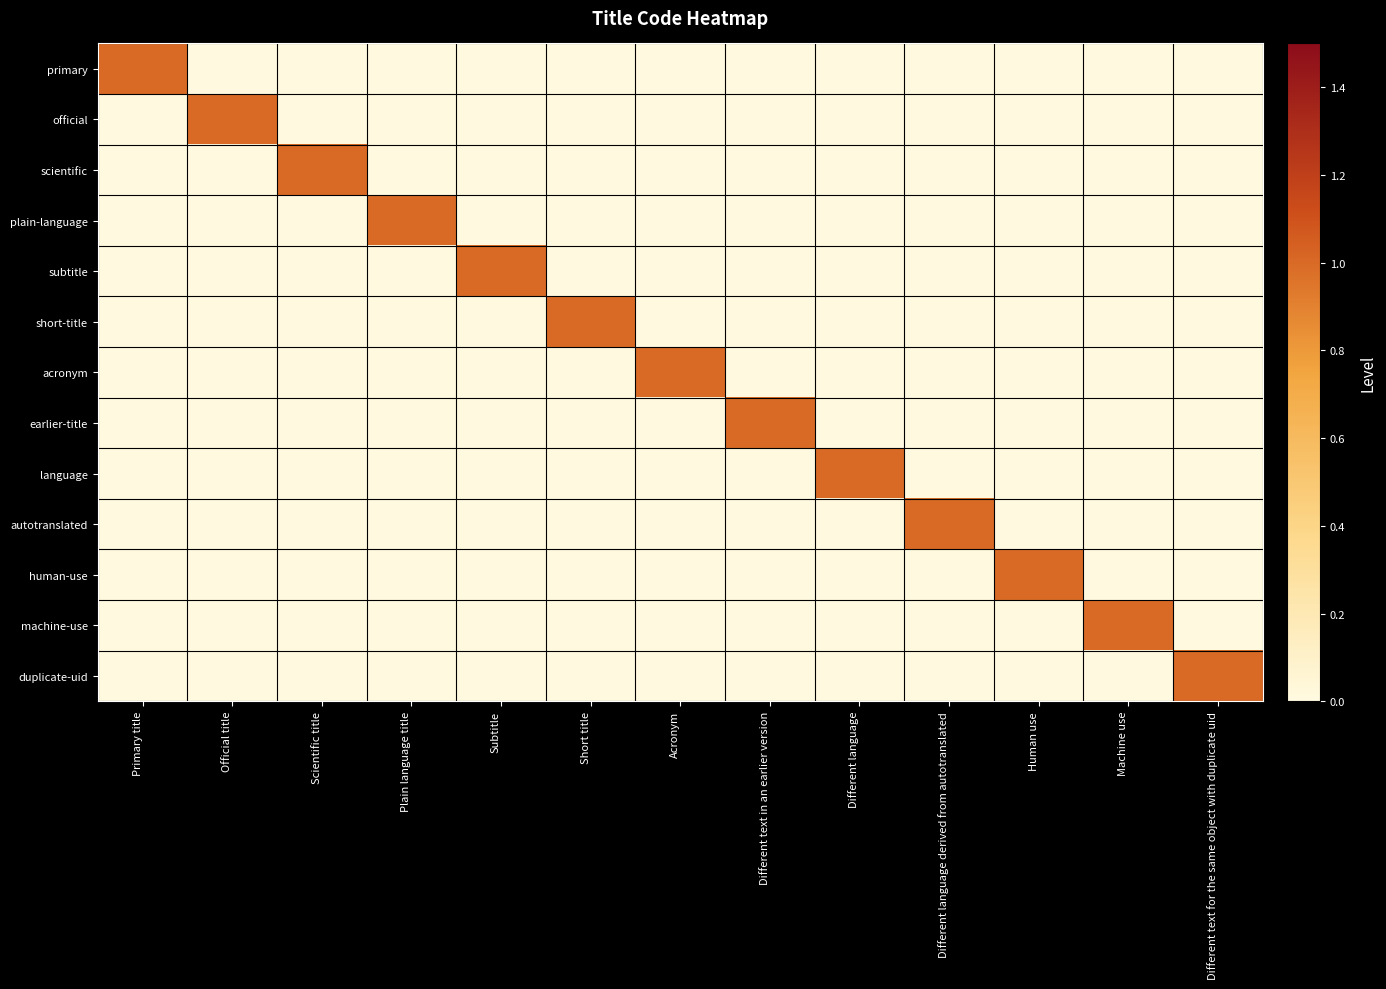

Reading left to right, what are all the values shown in this chart?

primary: Primary title=1	Official title=0	Scientific title=0	Plain language title=0	Subtitle=0	Short title=0	Acronym=0	Different text in an earlier version=0	Different language=0	Different language derived from autotranslated=0	Human use=0	Machine use=0	Different text for the same object with duplicate uid=0
official: Primary title=0	Official title=1	Scientific title=0	Plain language title=0	Subtitle=0	Short title=0	Acronym=0	Different text in an earlier version=0	Different language=0	Different language derived from autotranslated=0	Human use=0	Machine use=0	Different text for the same object with duplicate uid=0
scientific: Primary title=0	Official title=0	Scientific title=1	Plain language title=0	Subtitle=0	Short title=0	Acronym=0	Different text in an earlier version=0	Different language=0	Different language derived from autotranslated=0	Human use=0	Machine use=0	Different text for the same object with duplicate uid=0
plain-language: Primary title=0	Official title=0	Scientific title=0	Plain language title=1	Subtitle=0	Short title=0	Acronym=0	Different text in an earlier version=0	Different language=0	Different language derived from autotranslated=0	Human use=0	Machine use=0	Different text for the same object with duplicate uid=0
subtitle: Primary title=0	Official title=0	Scientific title=0	Plain language title=0	Subtitle=1	Short title=0	Acronym=0	Different text in an earlier version=0	Different language=0	Different language derived from autotranslated=0	Human use=0	Machine use=0	Different text for the same object with duplicate uid=0
short-title: Primary title=0	Official title=0	Scientific title=0	Plain language title=0	Subtitle=0	Short title=1	Acronym=0	Different text in an earlier version=0	Different language=0	Different language derived from autotranslated=0	Human use=0	Machine use=0	Different text for the same object with duplicate uid=0
acronym: Primary title=0	Official title=0	Scientific title=0	Plain language title=0	Subtitle=0	Short title=0	Acronym=1	Different text in an earlier version=0	Different language=0	Different language derived from autotranslated=0	Human use=0	Machine use=0	Different text for the same object with duplicate uid=0
earlier-title: Primary title=0	Official title=0	Scientific title=0	Plain language title=0	Subtitle=0	Short title=0	Acronym=0	Different text in an earlier version=1	Different language=0	Different language derived from autotranslated=0	Human use=0	Machine use=0	Different text for the same object with duplicate uid=0
language: Primary title=0	Official title=0	Scientific title=0	Plain language title=0	Subtitle=0	Short title=0	Acronym=0	Different text in an earlier version=0	Different language=1	Different language derived from autotranslated=0	Human use=0	Machine use=0	Different text for the same object with duplicate uid=0
autotranslated: Primary title=0	Official title=0	Scientific title=0	Plain language title=0	Subtitle=0	Short title=0	Acronym=0	Different text in an earlier version=0	Different language=0	Different language derived from autotranslated=1	Human use=0	Machine use=0	Different text for the same object with duplicate uid=0
human-use: Primary title=0	Official title=0	Scientific title=0	Plain language title=0	Subtitle=0	Short title=0	Acronym=0	Different text in an earlier version=0	Different language=0	Different language derived from autotranslated=0	Human use=1	Machine use=0	Different text for the same object with duplicate uid=0
machine-use: Primary title=0	Official title=0	Scientific title=0	Plain language title=0	Subtitle=0	Short title=0	Acronym=0	Different text in an earlier version=0	Different language=0	Different language derived from autotranslated=0	Human use=0	Machine use=1	Different text for the same object with duplicate uid=0
duplicate-uid: Primary title=0	Official title=0	Scientific title=0	Plain language title=0	Subtitle=0	Short title=0	Acronym=0	Different text in an earlier version=0	Different language=0	Different language derived from autotranslated=0	Human use=0	Machine use=0	Different text for the same object with duplicate uid=1